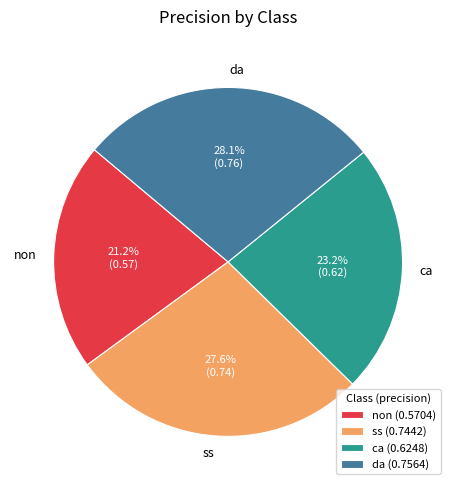

Does any single category account for the majority?

No